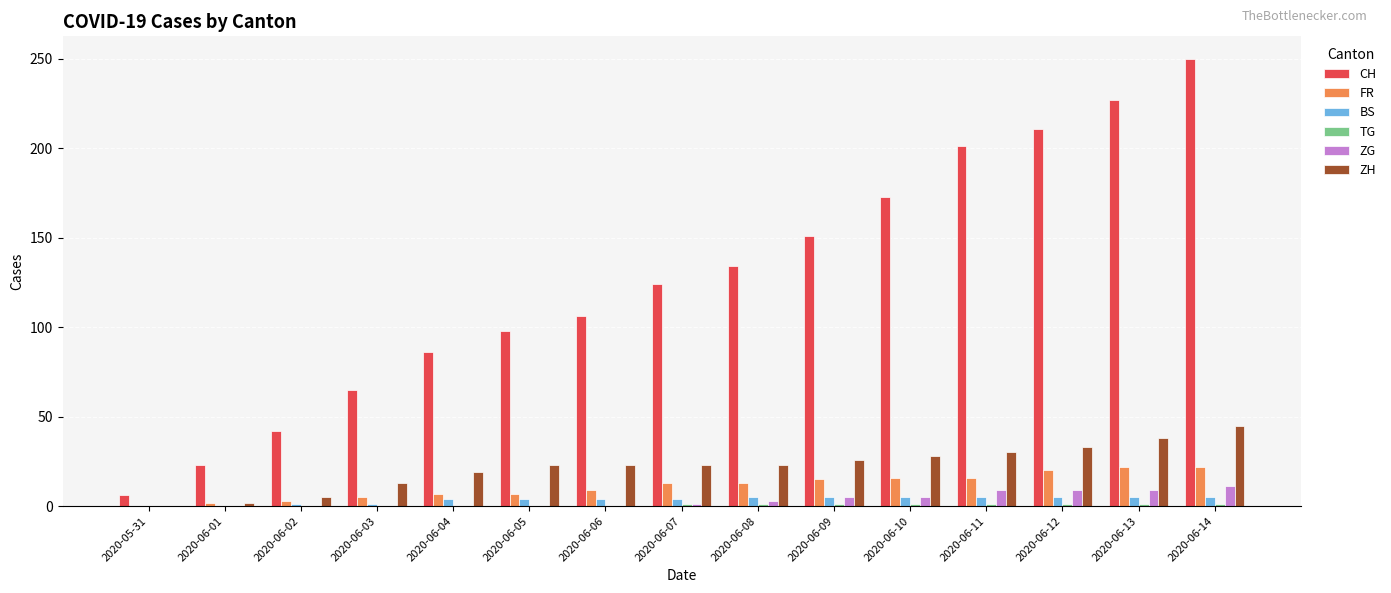

Which series has the largest total across all categories?

CH